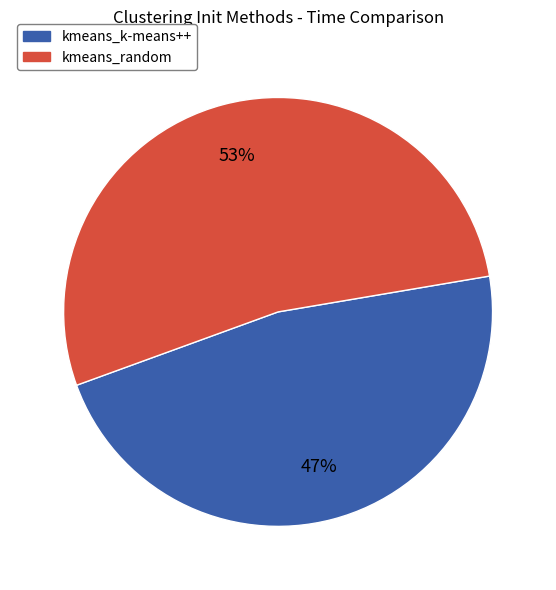

Which slice is the largest?

kmeans_random